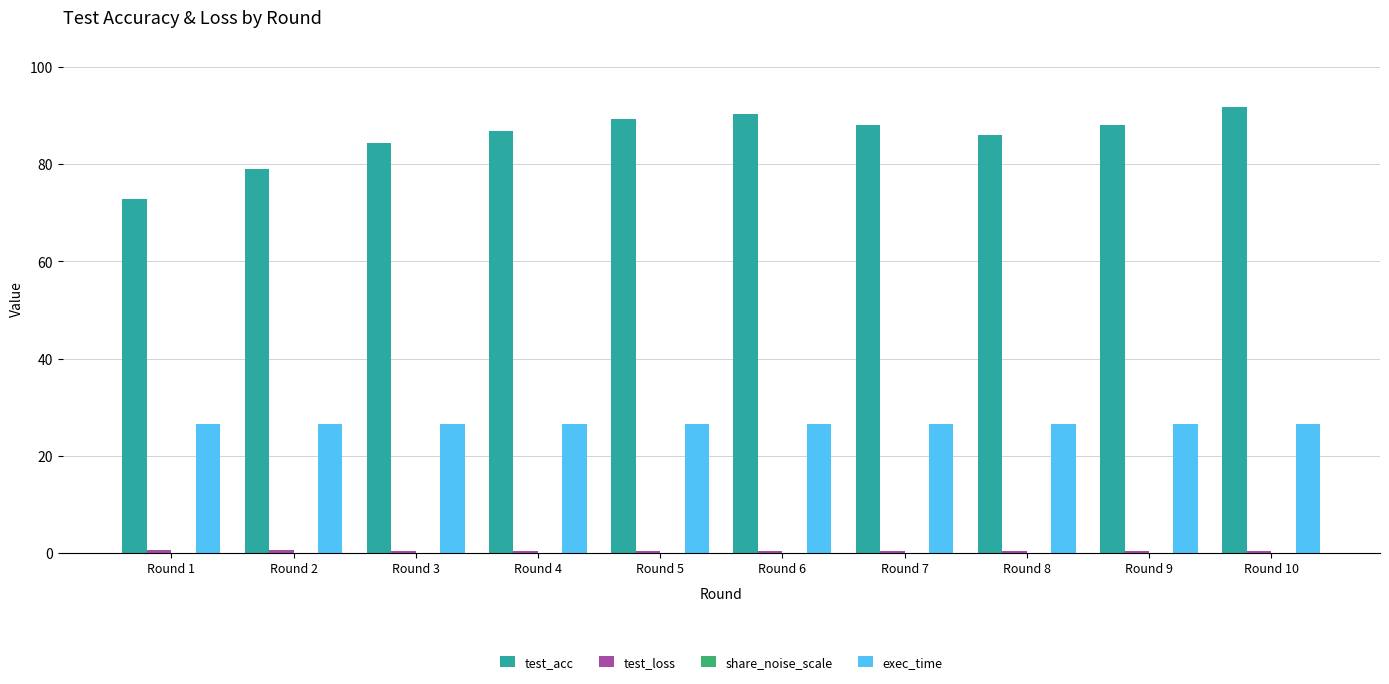

Which series changed the most between Round 1 and Round 6?

test_acc